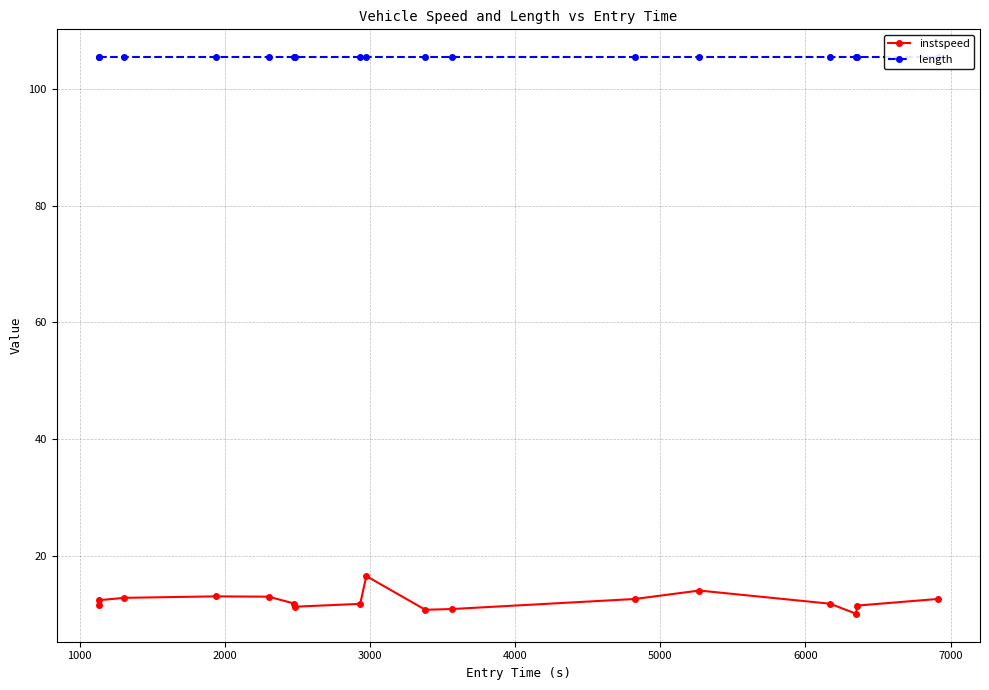

What is the highest value of the instspeed series?

16.5